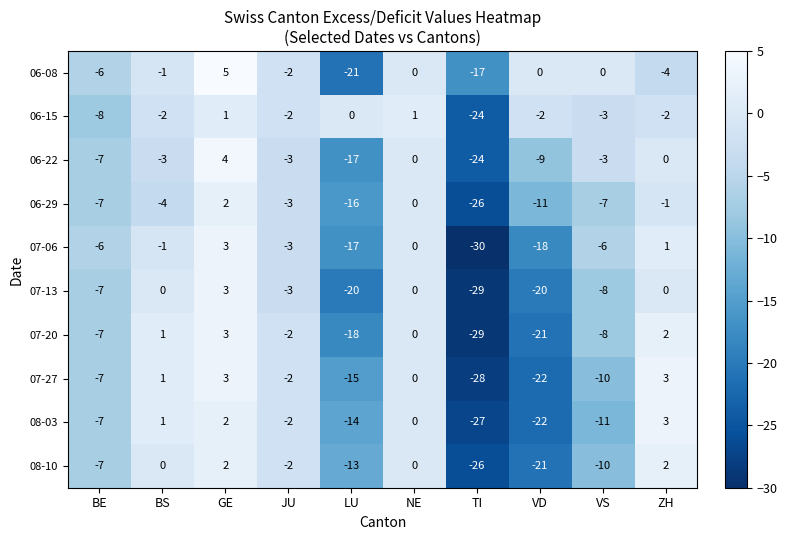

How many values in 06-15 are below zero?

7